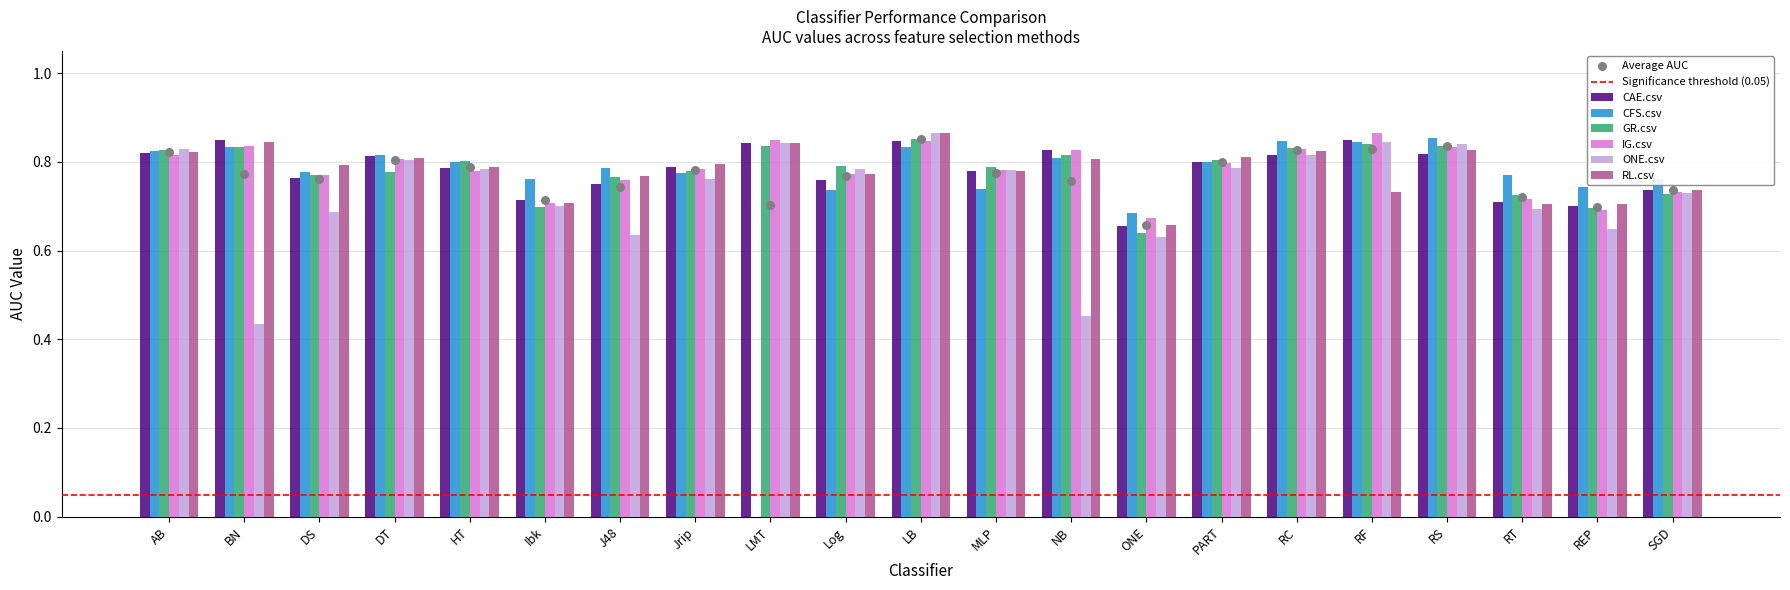

What is the total value across all series at DT?

4.8